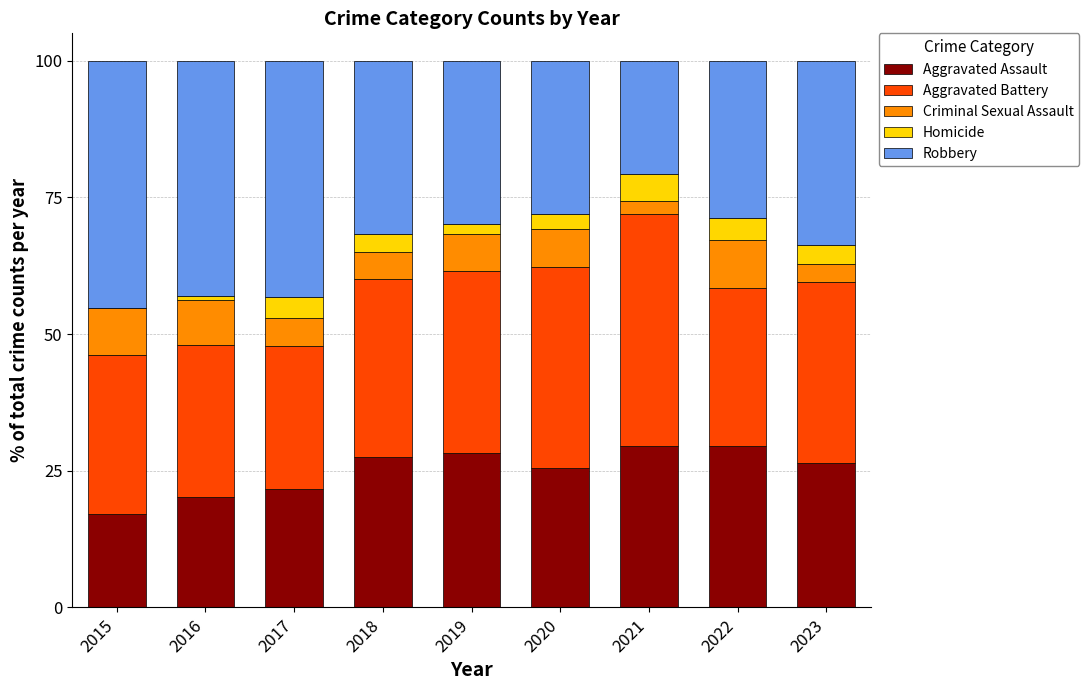

How many distinct data groups are displayed?

5